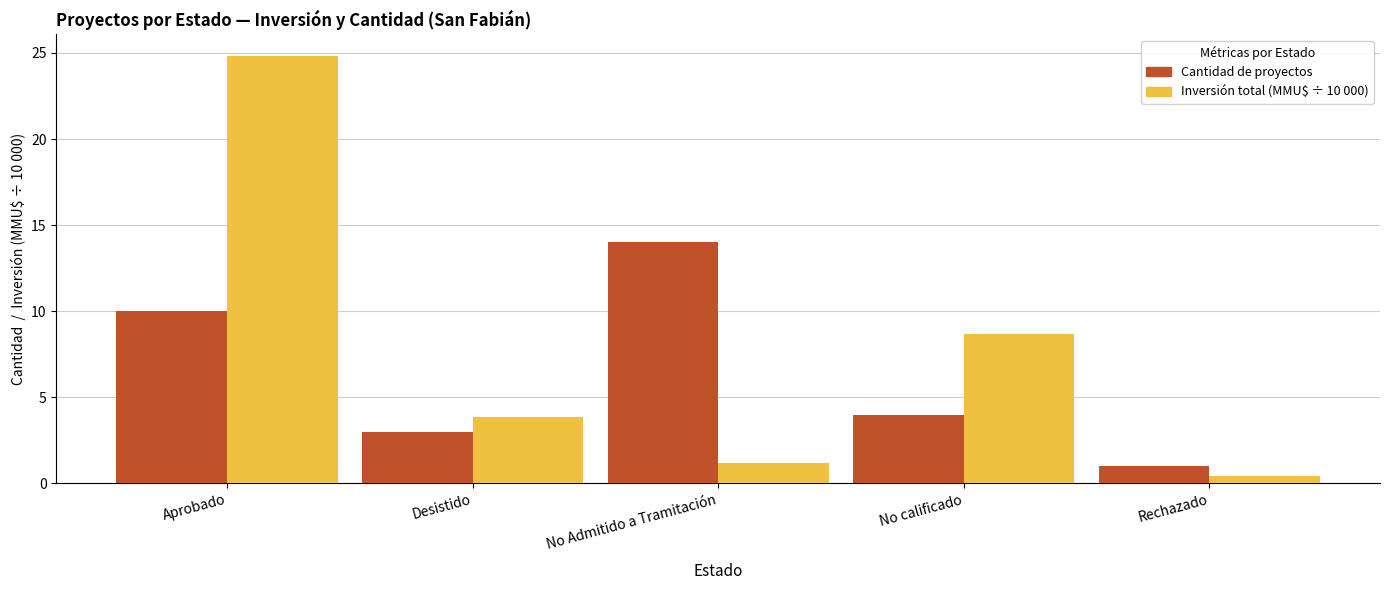

How many bars are there in total?

10